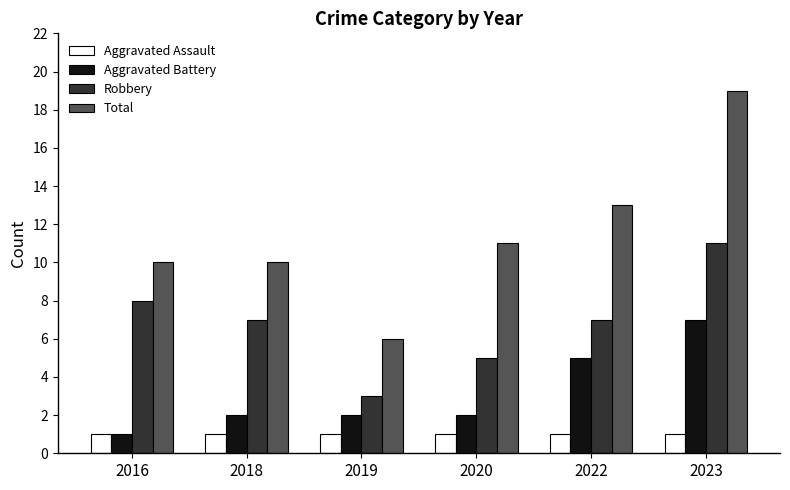

At which label does Total reach its minimum?

2019